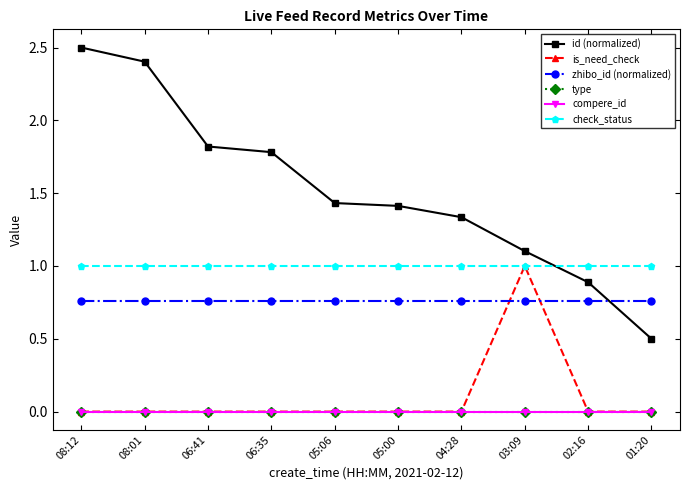

Between 08:01 and 01:20, which series saw the biggest shift?

id (normalized)